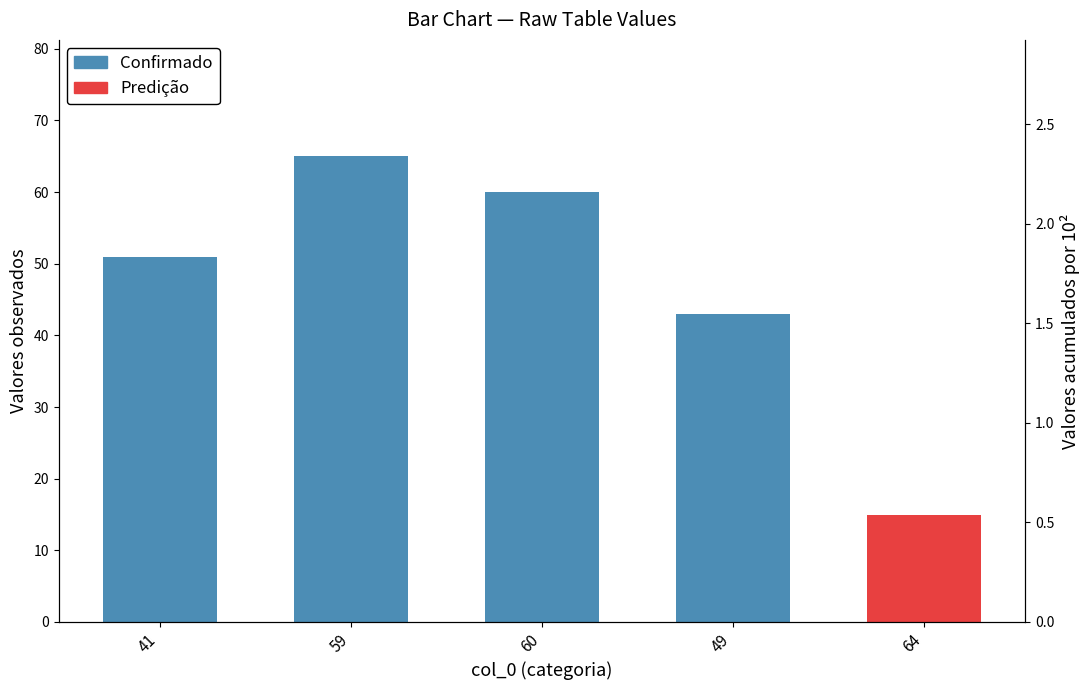

Where is the data nearest to the value 54?

41